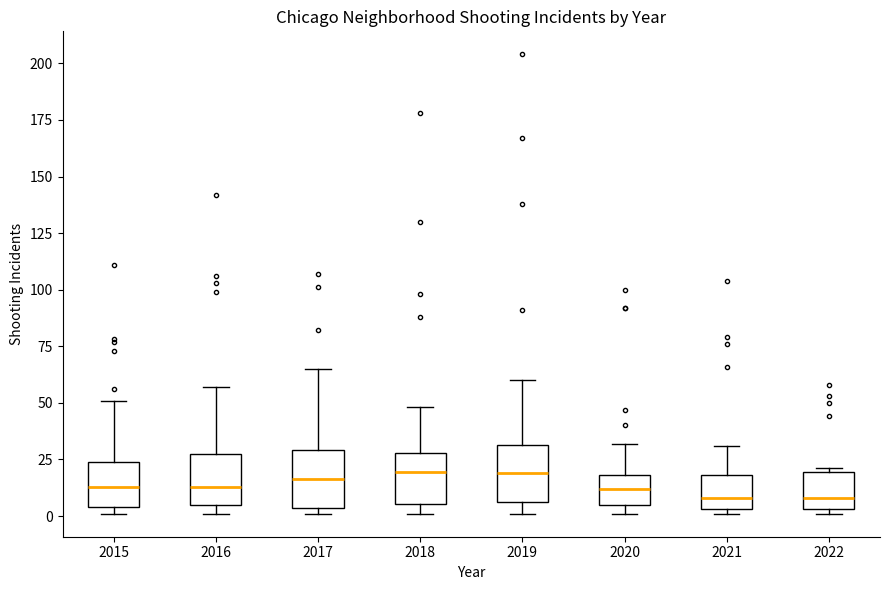

Reading left to right, transcribe this box plot: for each box, give where its median line is, the range the box spans, and where its two whiskers end, as read against the y-axis. The values are not printed on the chart, so give them approximately, as read against the axis.

2015: median 15, box 5 to 25, whiskers 0 to 50
2016: median 15, box 5 to 25, whiskers 0 to 55
2017: median 15, box 5 to 30, whiskers 0 to 65
2018: median 20, box 5 to 30, whiskers 0 to 50
2019: median 20, box 5 to 30, whiskers 0 to 60
2020: median 10, box 5 to 20, whiskers 0 to 30
2021: median 10, box 5 to 20, whiskers 0 to 30
2022: median 10, box 5 to 20, whiskers 0 to 20 (just above the box's upper edge)